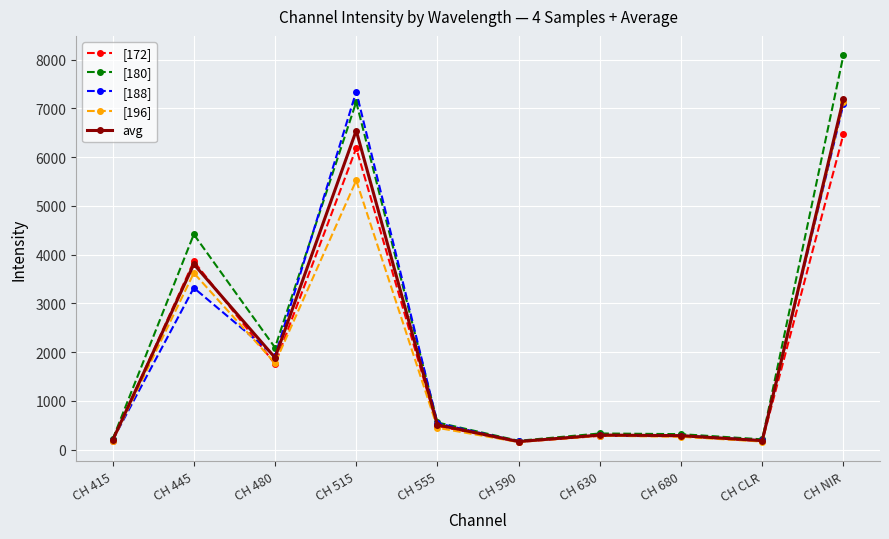

What are all the series names shown in the legend?

[172], [180], [188], [196], avg